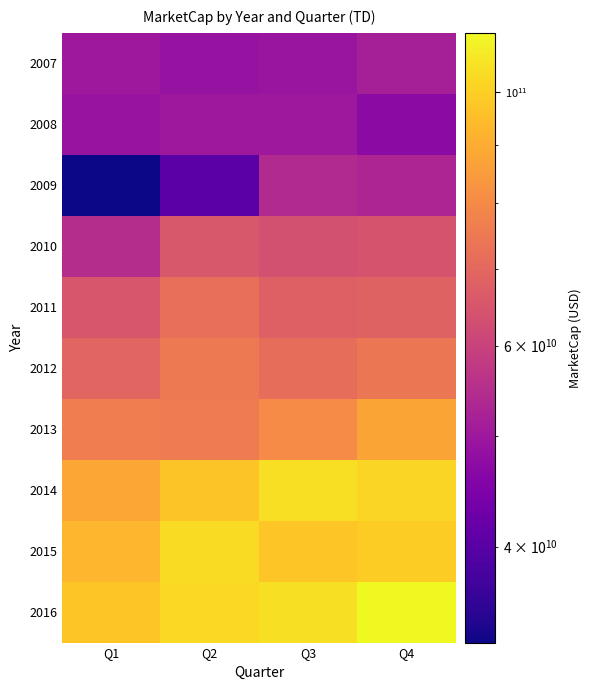

Between Q2 and Q4, which is larger?

Q4